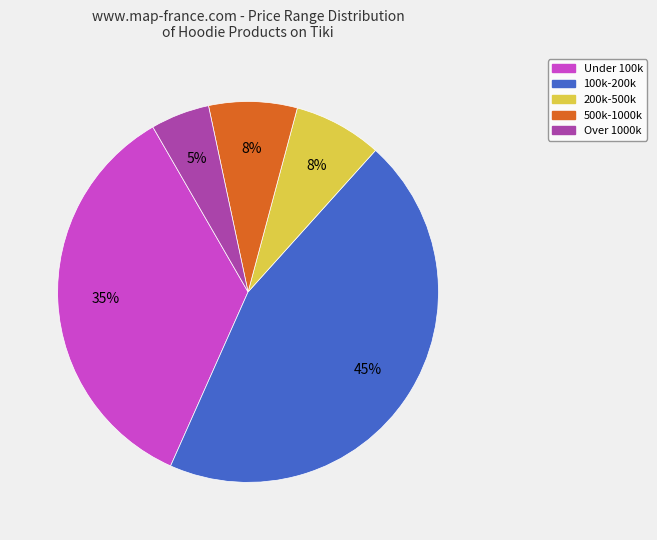

Is there any slice that represents more than half of the pie?

No